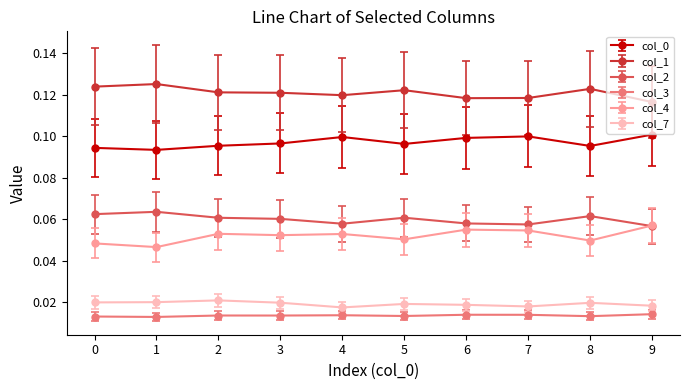

True or false: col_1 and col_2 intersect in this chart.

False